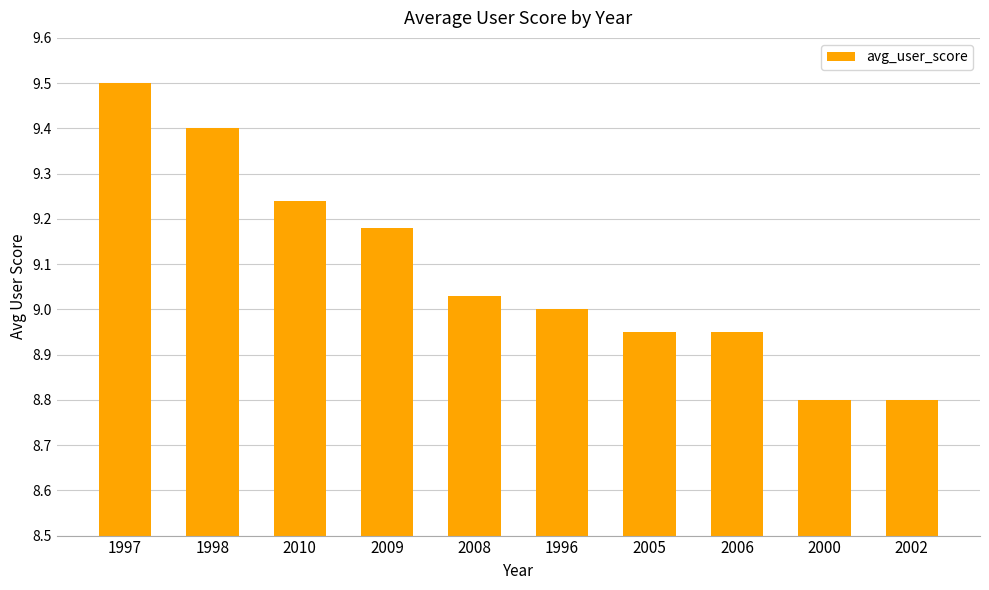

What position from the right is 2009?

7